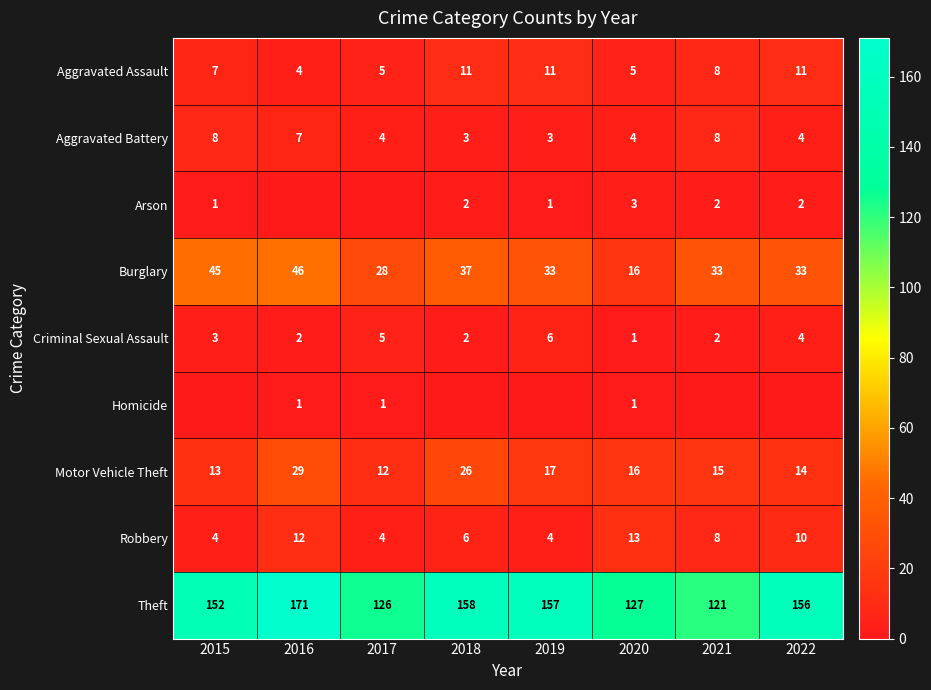

Count the number of data series in this chart.

9